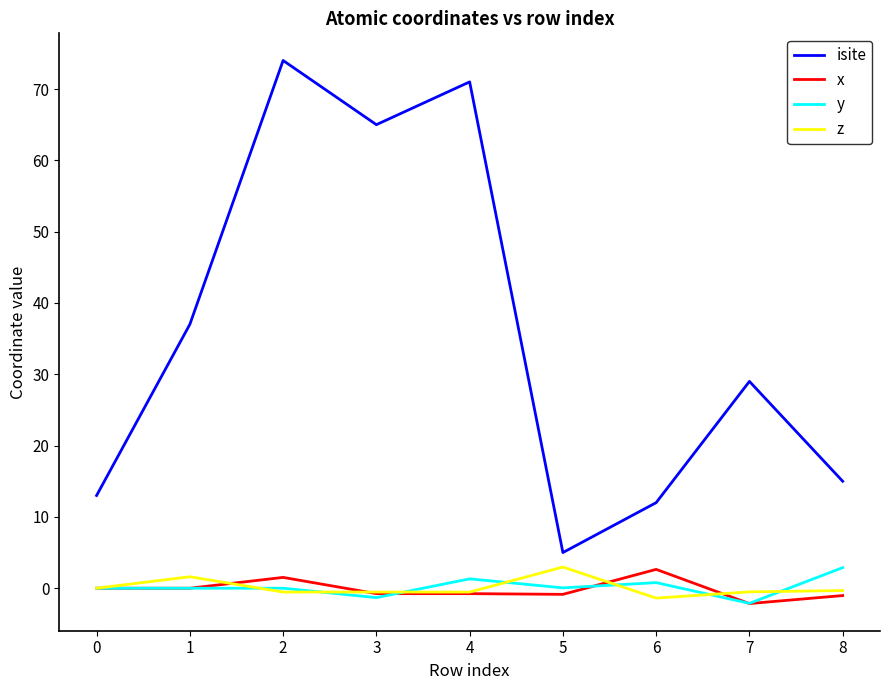

Is it true that x equals -0.9 at 5?

True